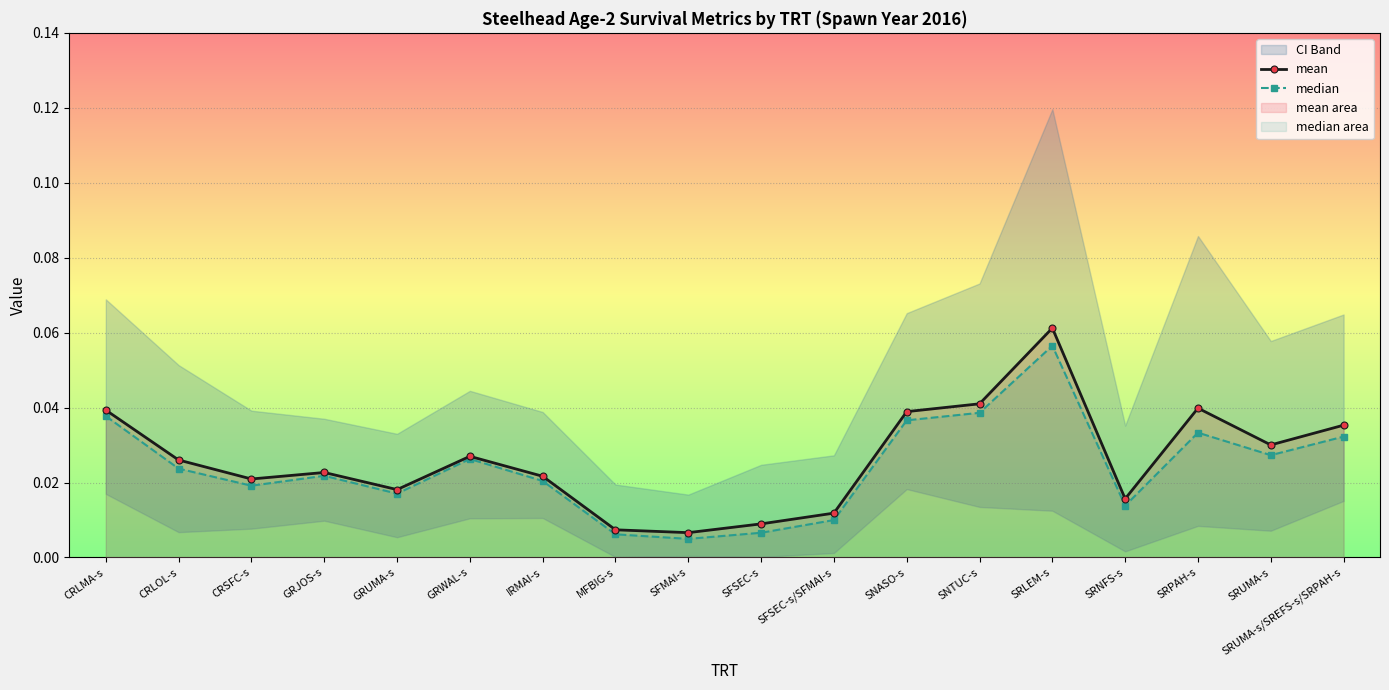

True or false: mean has more than 1 interior local peaks.

True